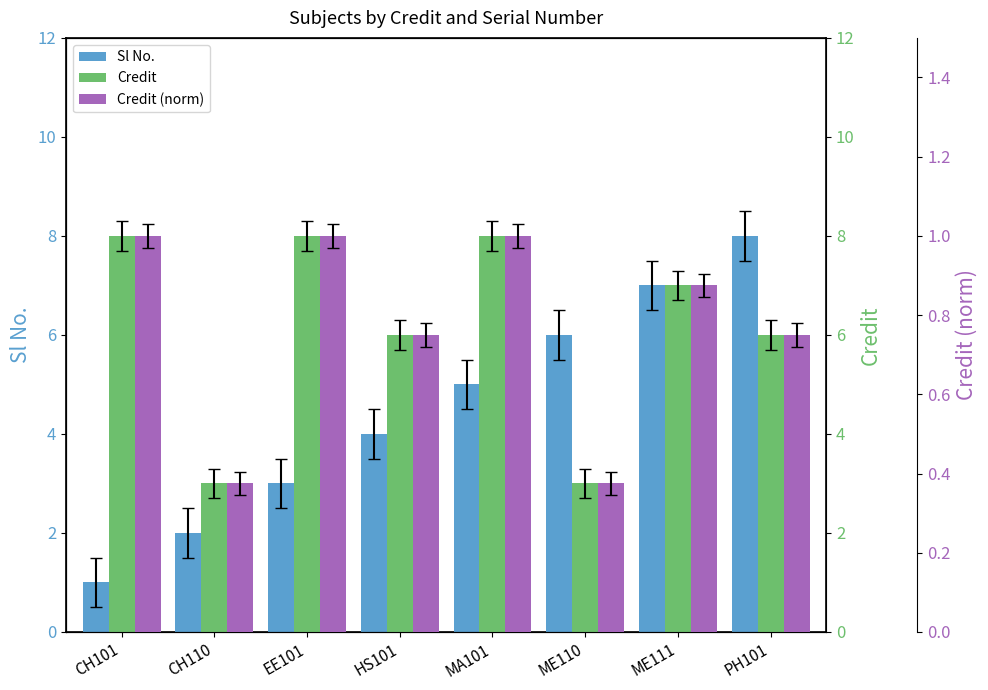

How many Sl No. values are between 3 and 7?

5